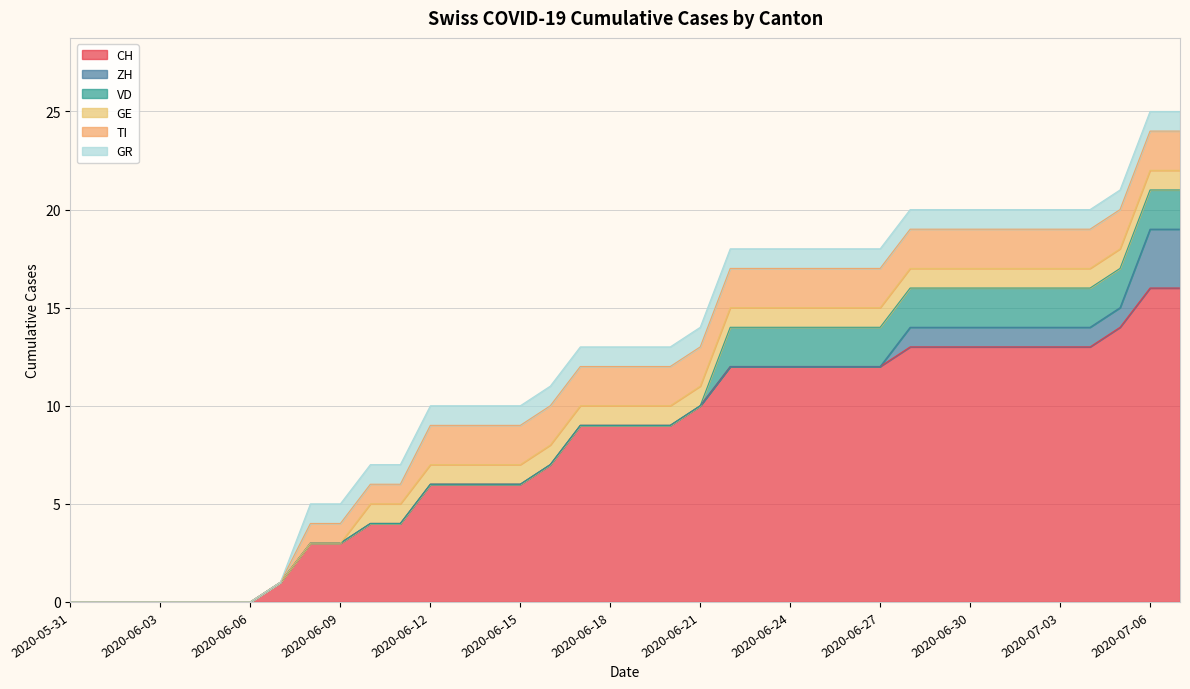

What is the sum of all CH values?

301